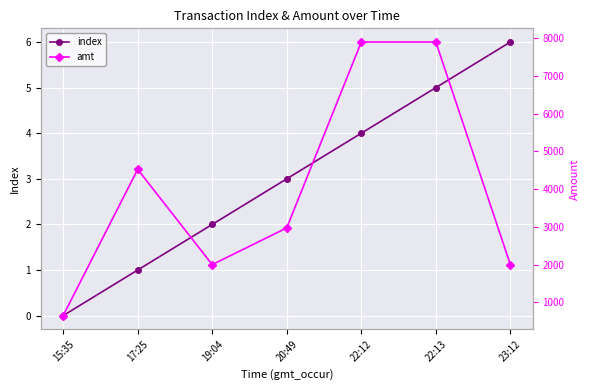

True or false: index and amt cross at least once.

False